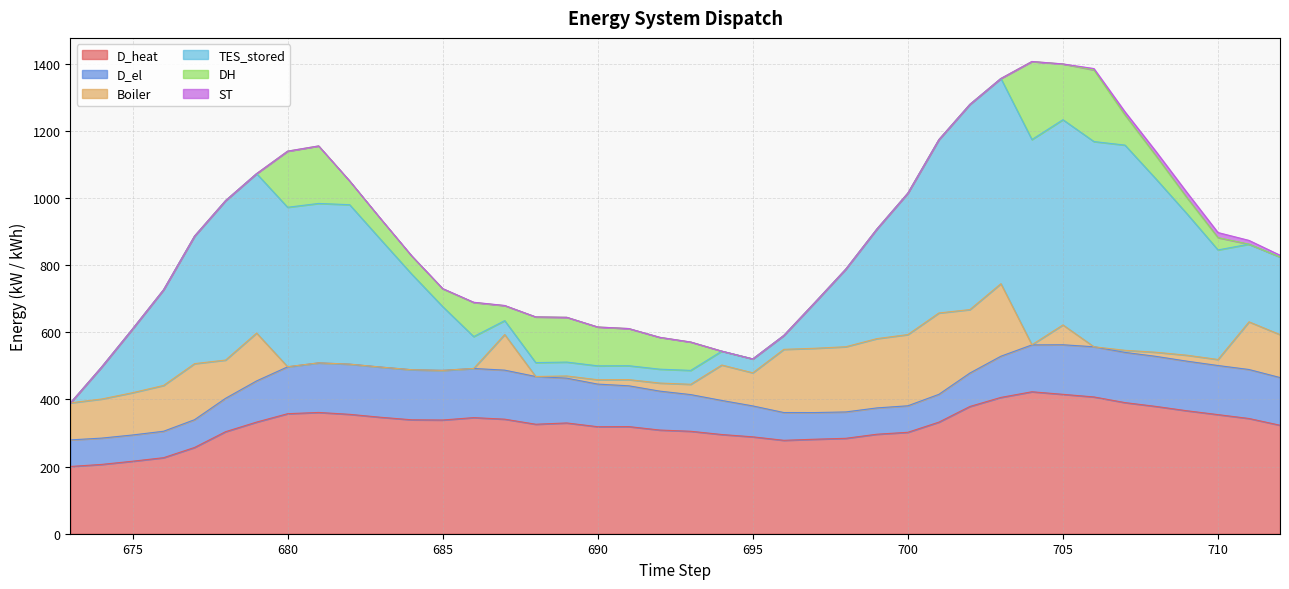

List the series in order of their peak value, highest first.

TES_stored, D_heat, Boiler, DH, D_el, ST